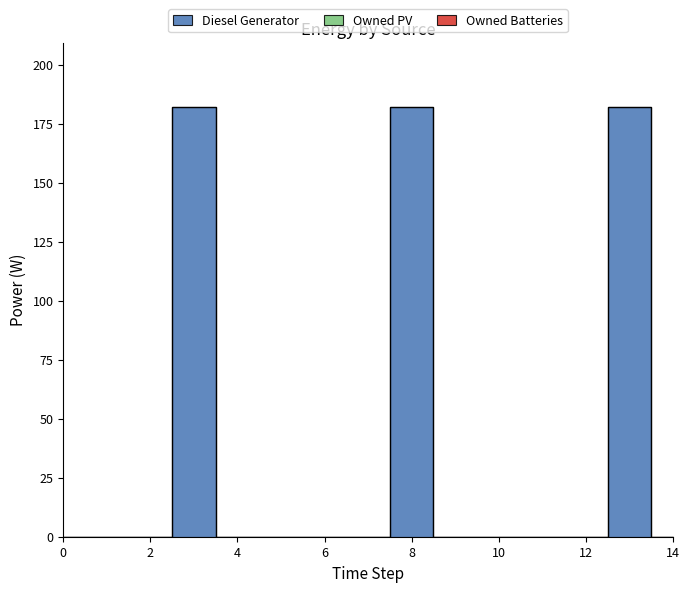

True or false: Owned Batteries and Diesel Generator cross at least once.

False